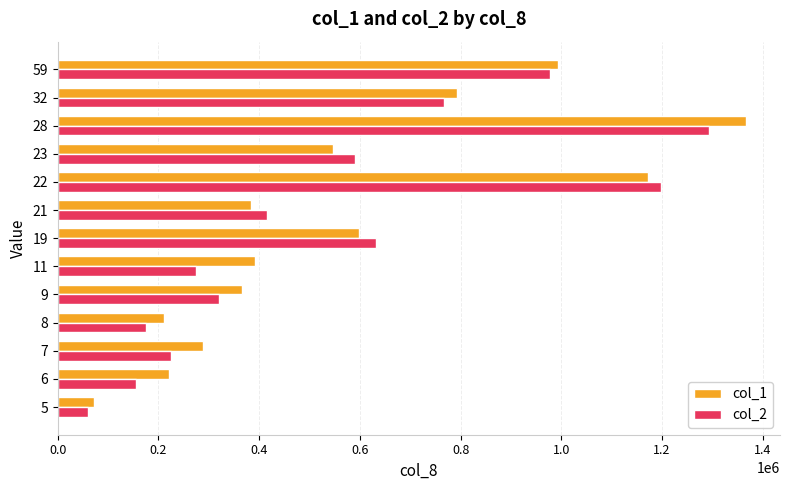

The value of col_1 at 32 is 1207492.7. True or false?

False